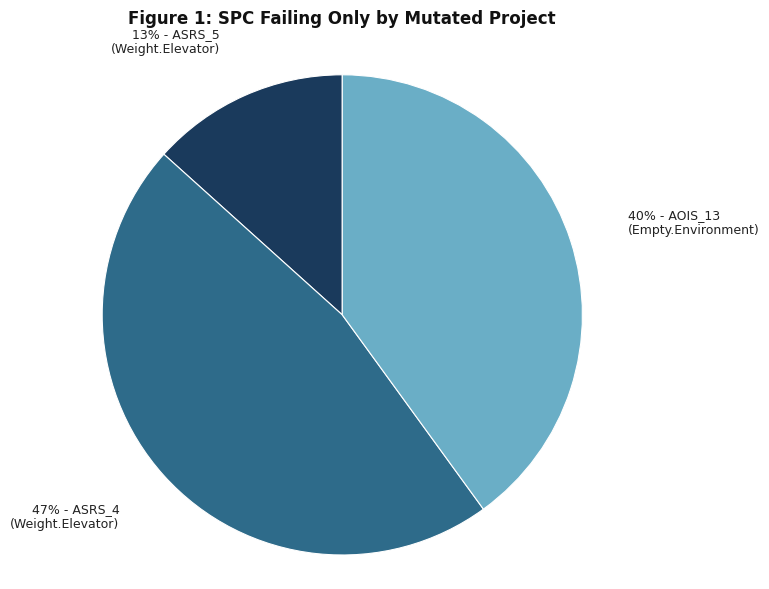

How many slices are in this pie chart?

3